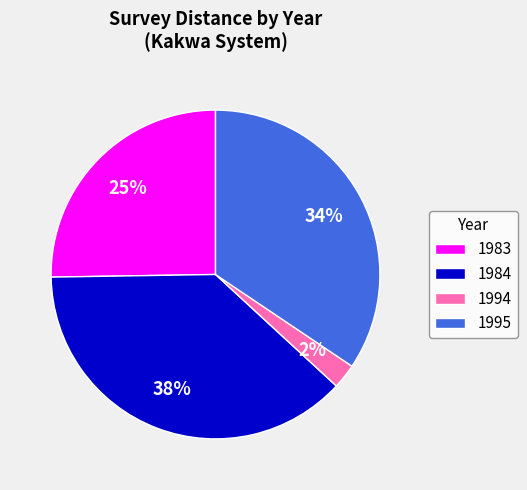

Rank the categories by value from highest to lowest.

1984, 1995, 1983, 1994